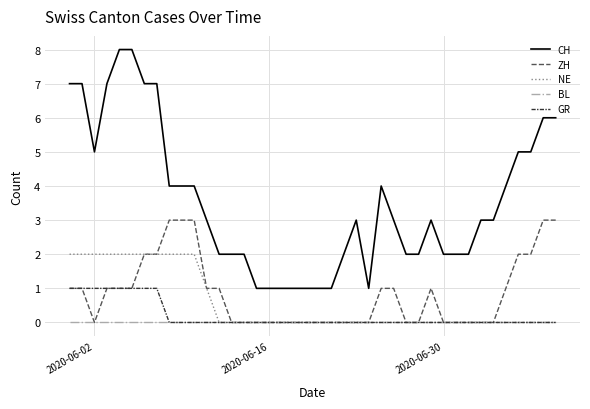

Which series has the largest total across all categories?

CH